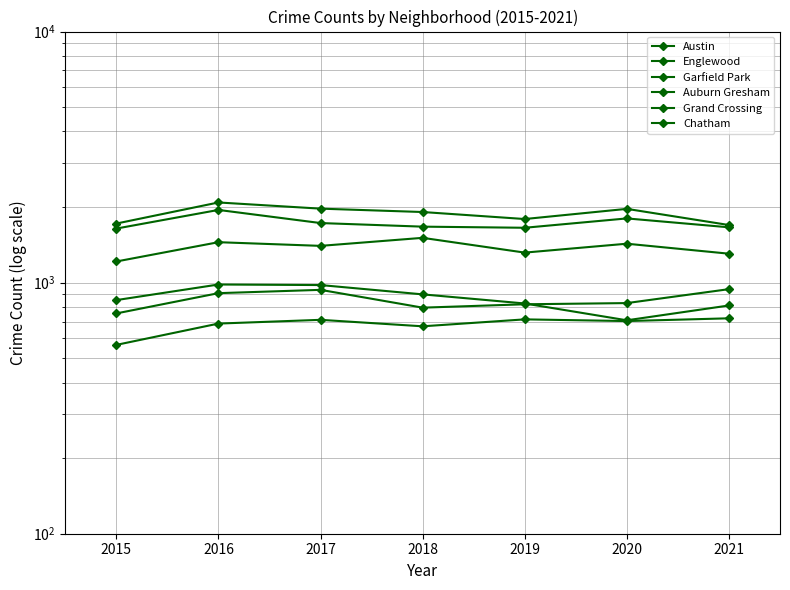

True or false: Englewood and Chatham cross at least once.

False